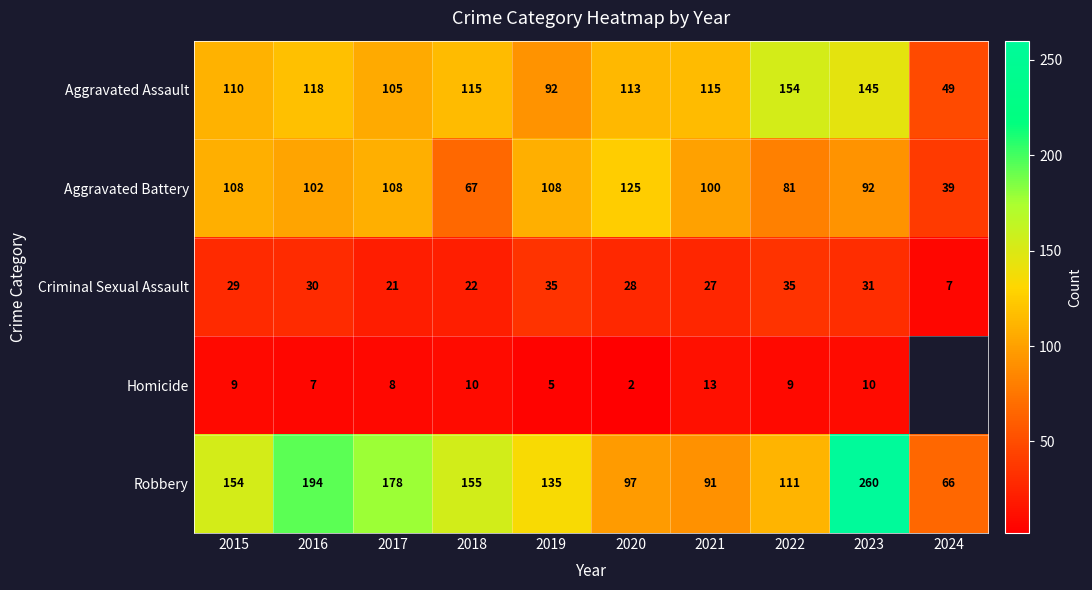

Is the value of Robbery at 2016 greater than the value of Homicide at 2020?

Yes